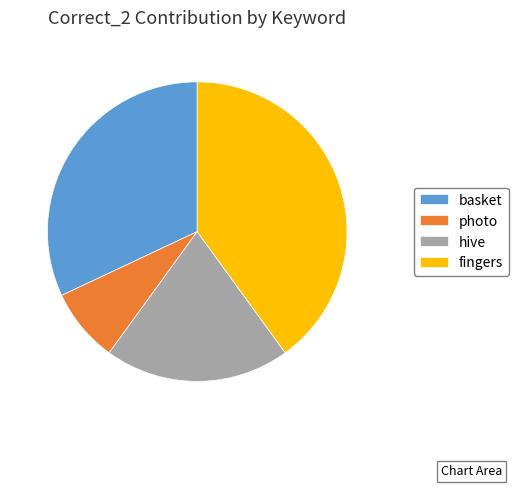

Does any single category account for the majority?

No